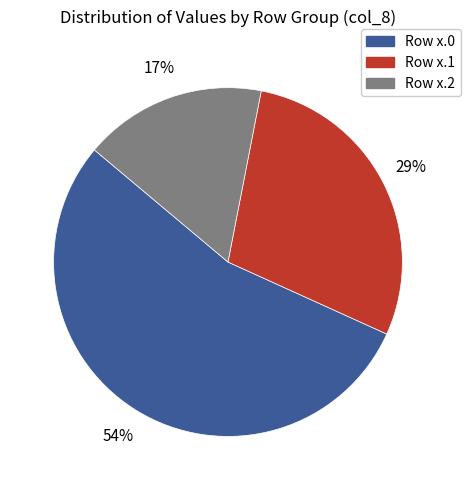

Which category has the smallest portion of the pie?

Row x.2